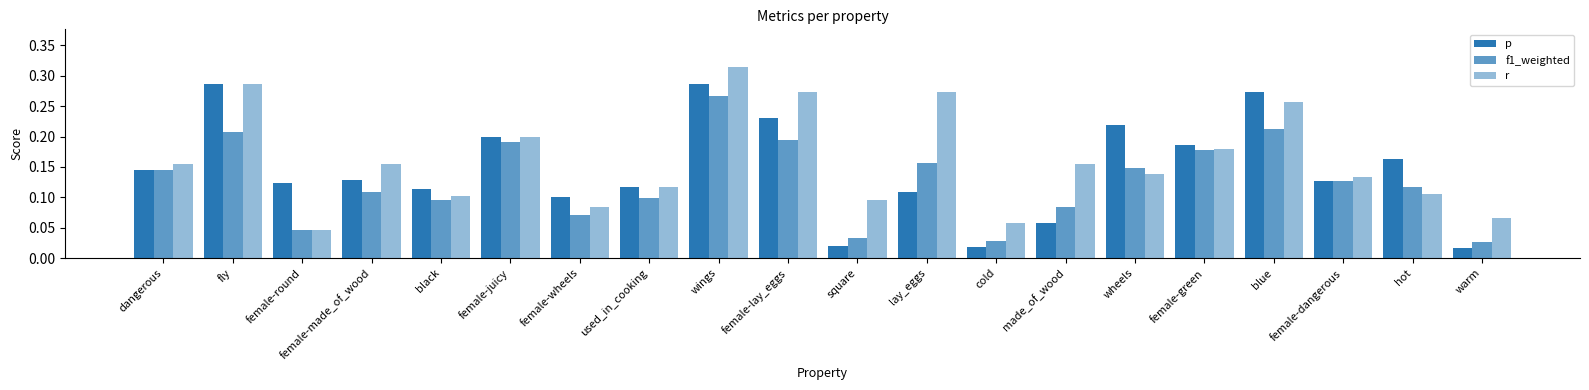

Are the bars grouped side by side (vs. stacked)?

Yes